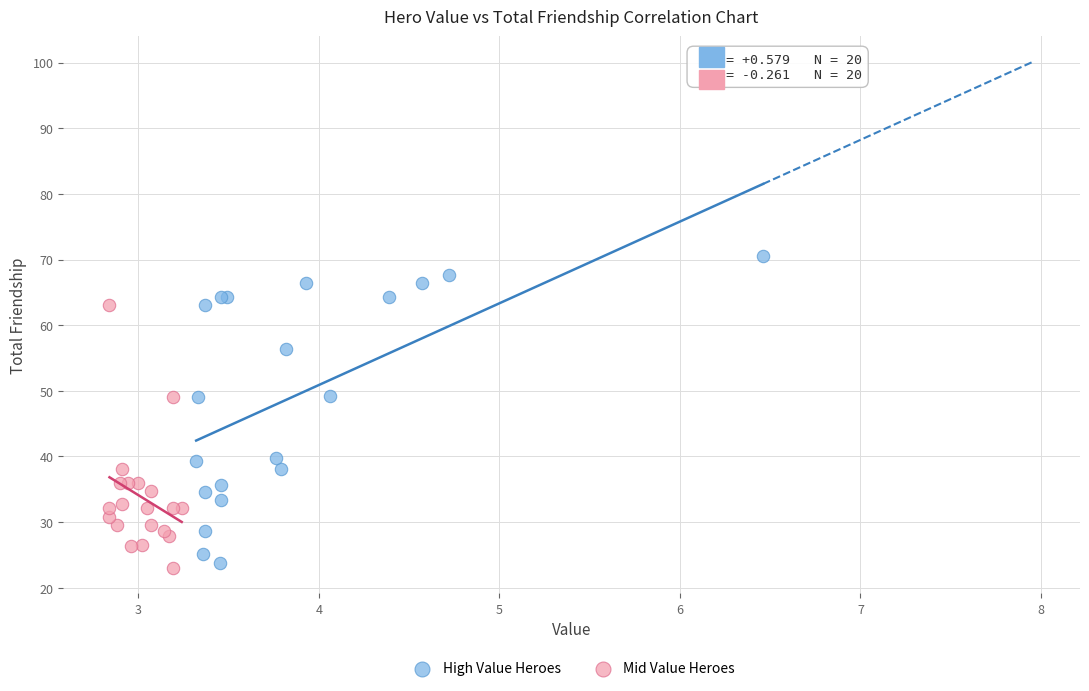

Which series reaches the minimum Y coordinate?

Mid Value Heroes